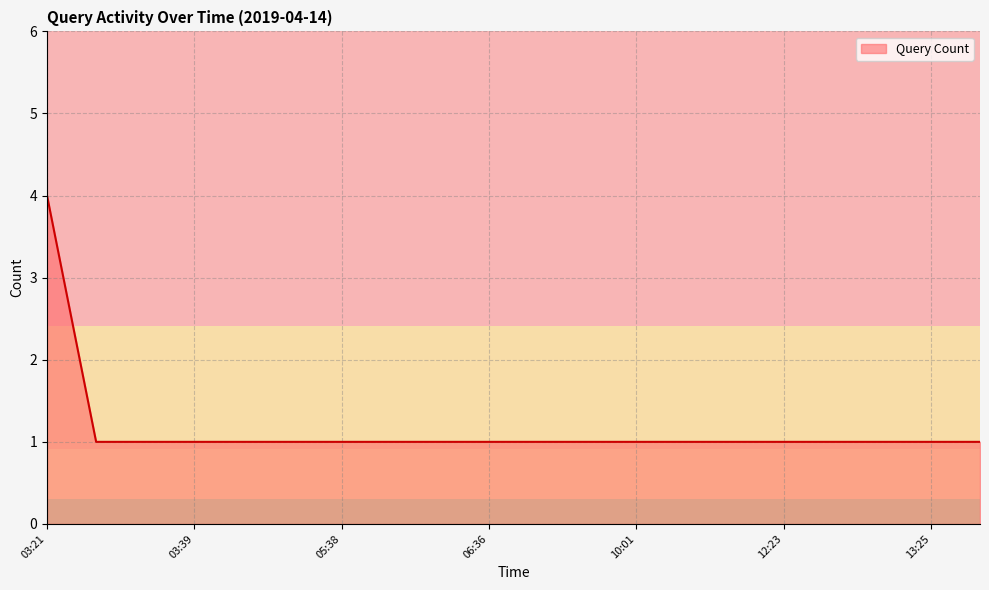

How many series are shown in this chart?

1